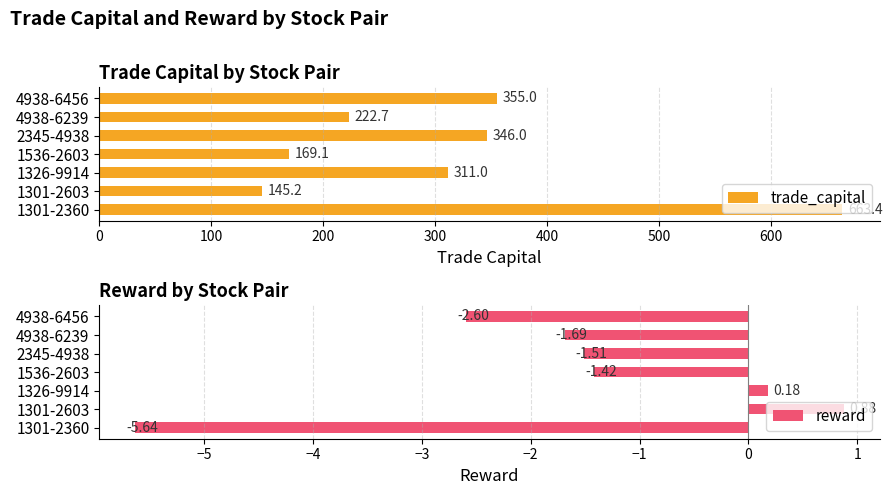

What is the difference between the reward values at 1301-2603 and 4938-6456?

3.5